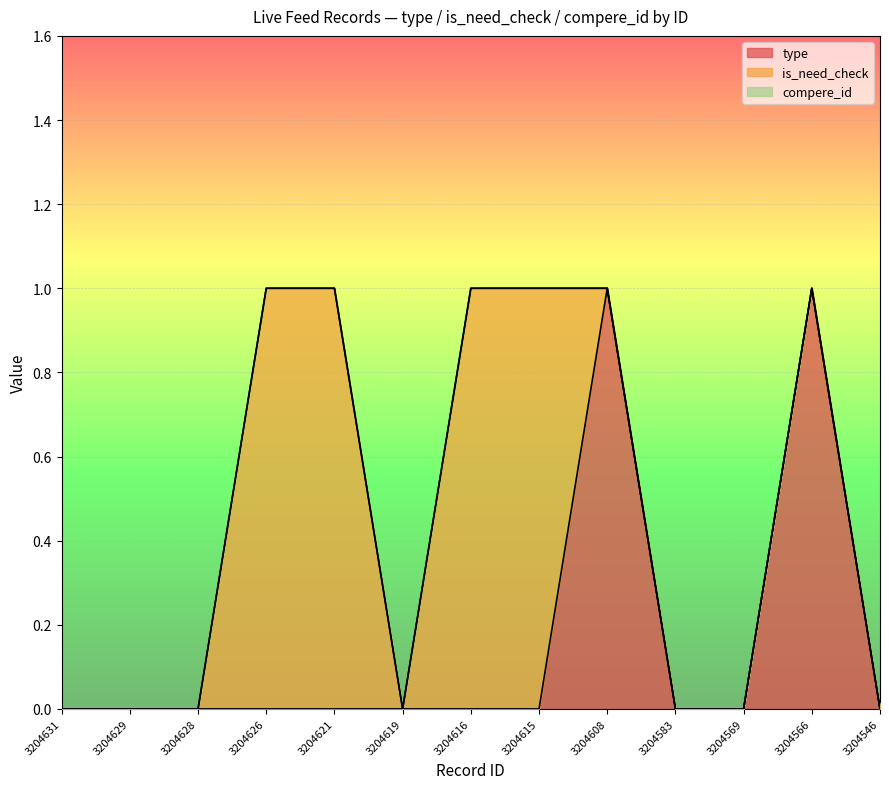

True or false: is_need_check and compere_id intersect in this chart.

False